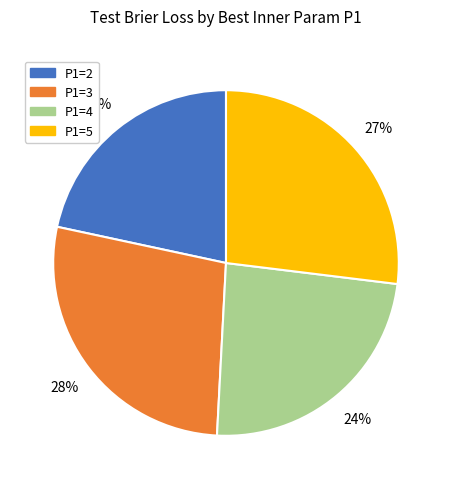

Which category has the biggest portion of the pie?

P1=3